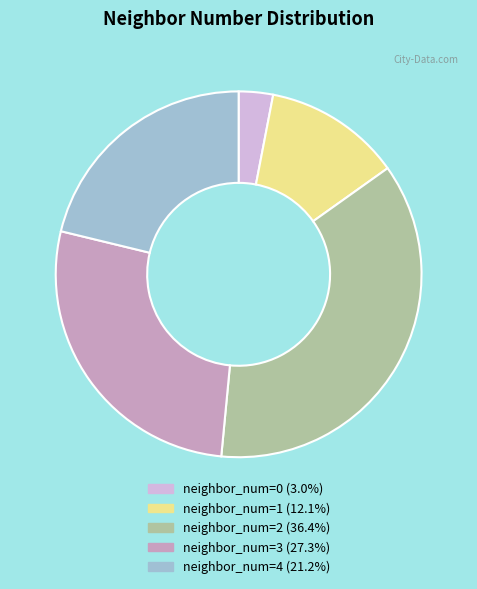

How many slices are in this pie chart?

5